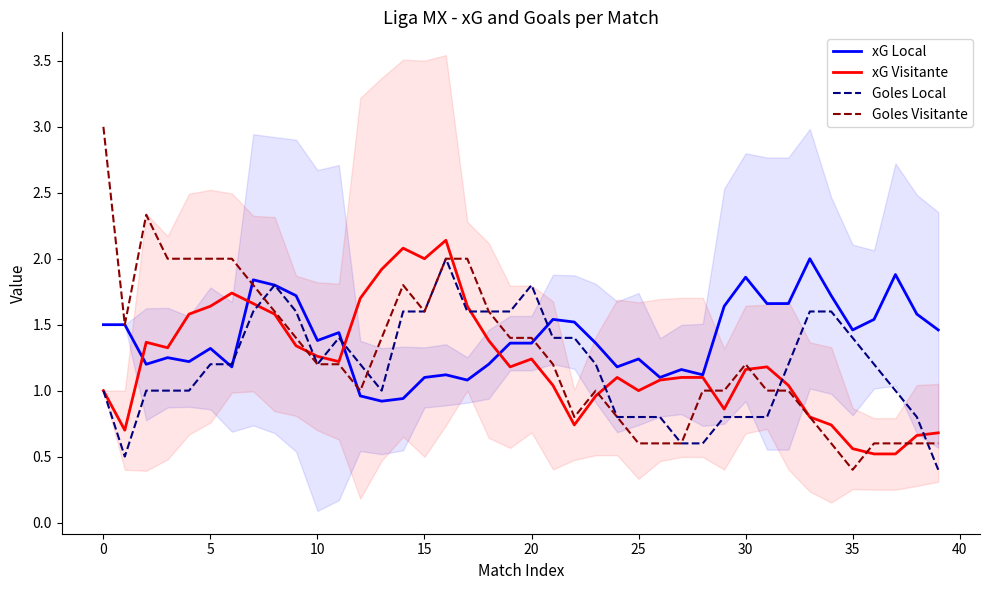

At which category is the sum across all series the highest?

16